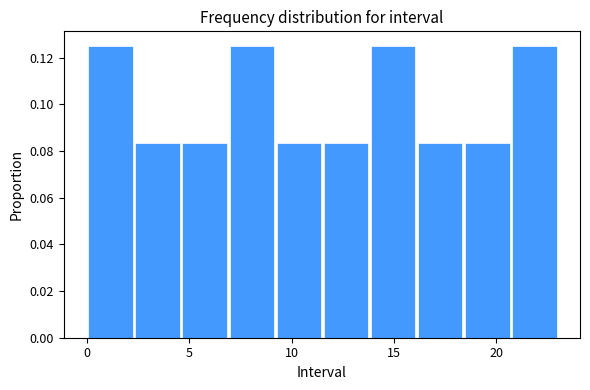

Reading left to right, transcribe this chart: for each bar, give the range it covers on the x-axis and its height. Neither the bar edges nor the heights are printed on the chart, so give them approximately, as read against the axes.

0.0 to 2.3: 0.126
2.3 to 4.6: 0.084
4.6 to 6.9: 0.084
6.9 to 9.2: 0.126
9.2 to 11.5: 0.084
11.5 to 13.8: 0.084
13.8 to 16.1: 0.126
16.1 to 18.4: 0.084
18.4 to 20.7: 0.084
20.7 to 23.0: 0.126